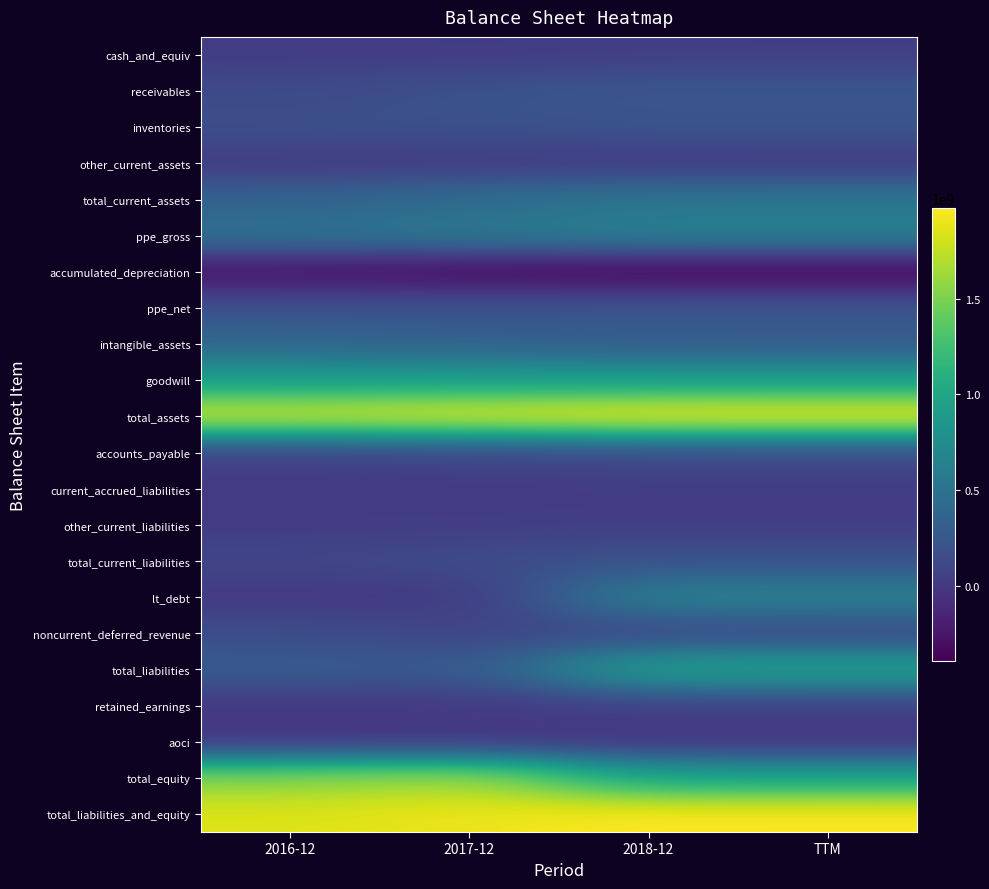

Between 2017-12 and 2018-12, which is larger?

2018-12